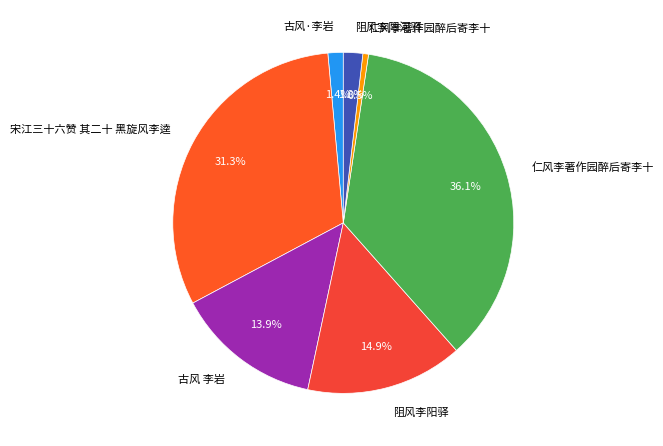

Count the number of slices in the pie.

7